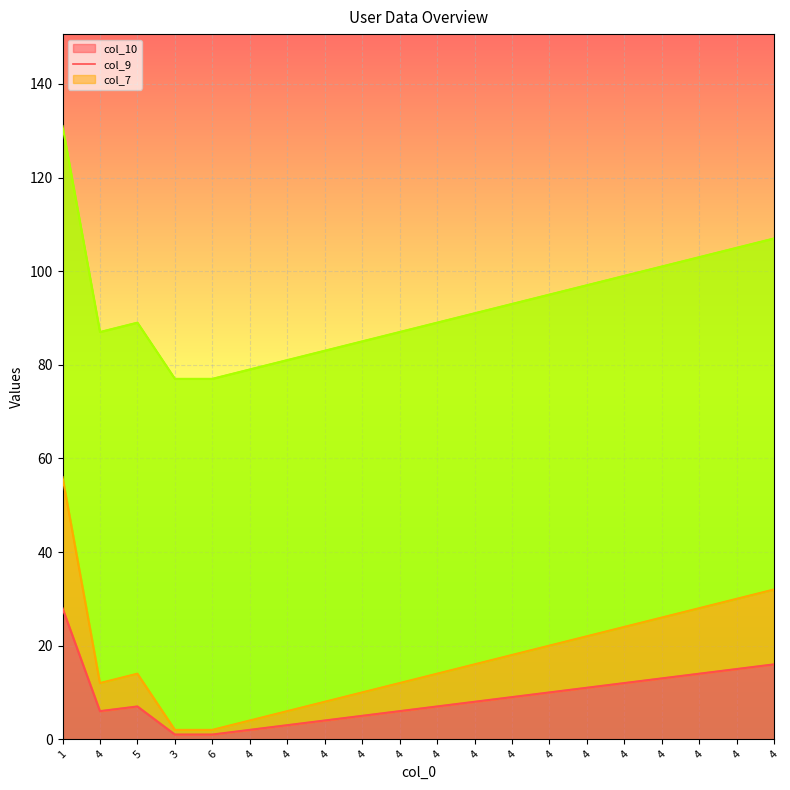

What is the maximum value shown in the chart?

131